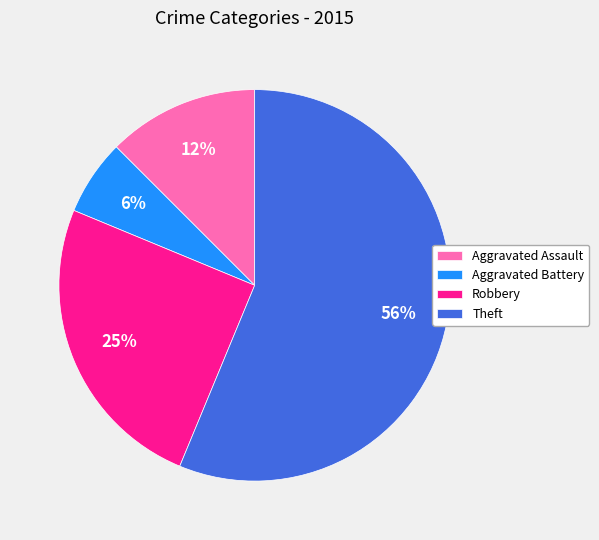

What is the largest slice in the pie chart?

Theft